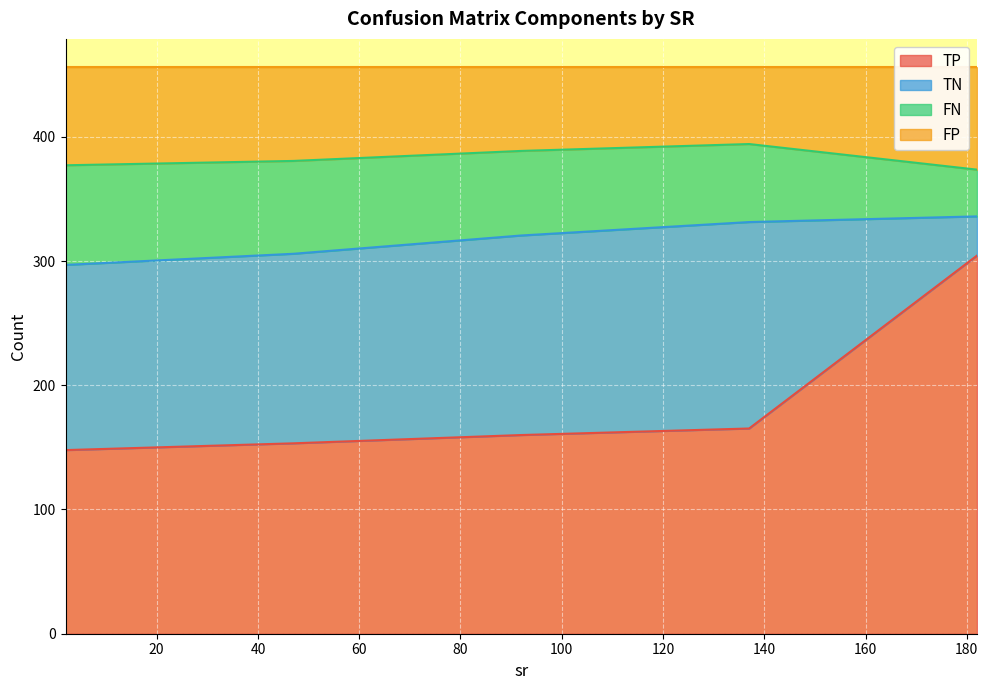

What are all the series names shown in the legend?

TP, TN, FN, FP